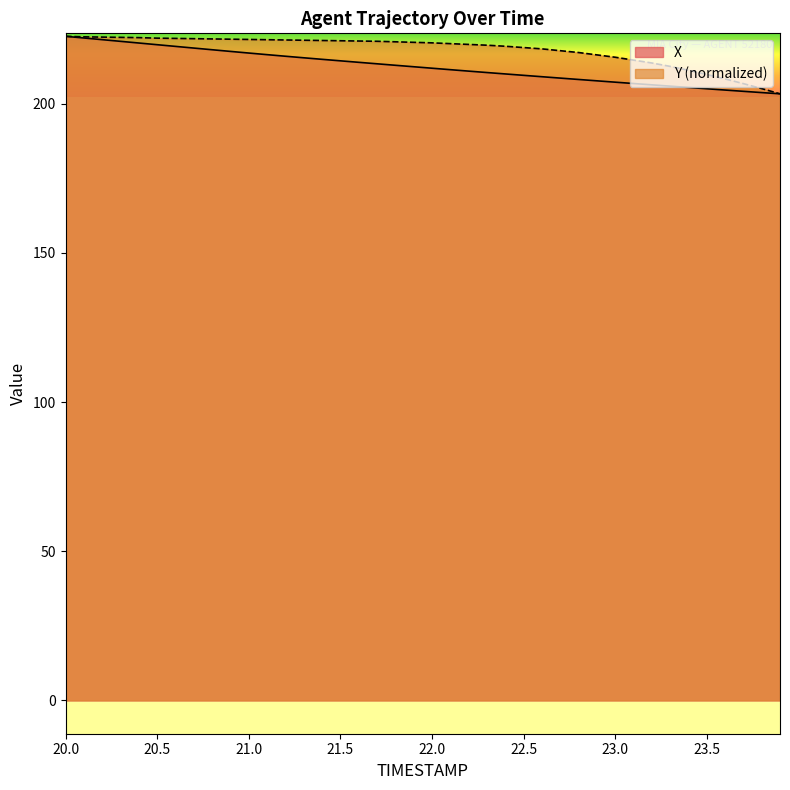

Which series has the widest spread of values?

X